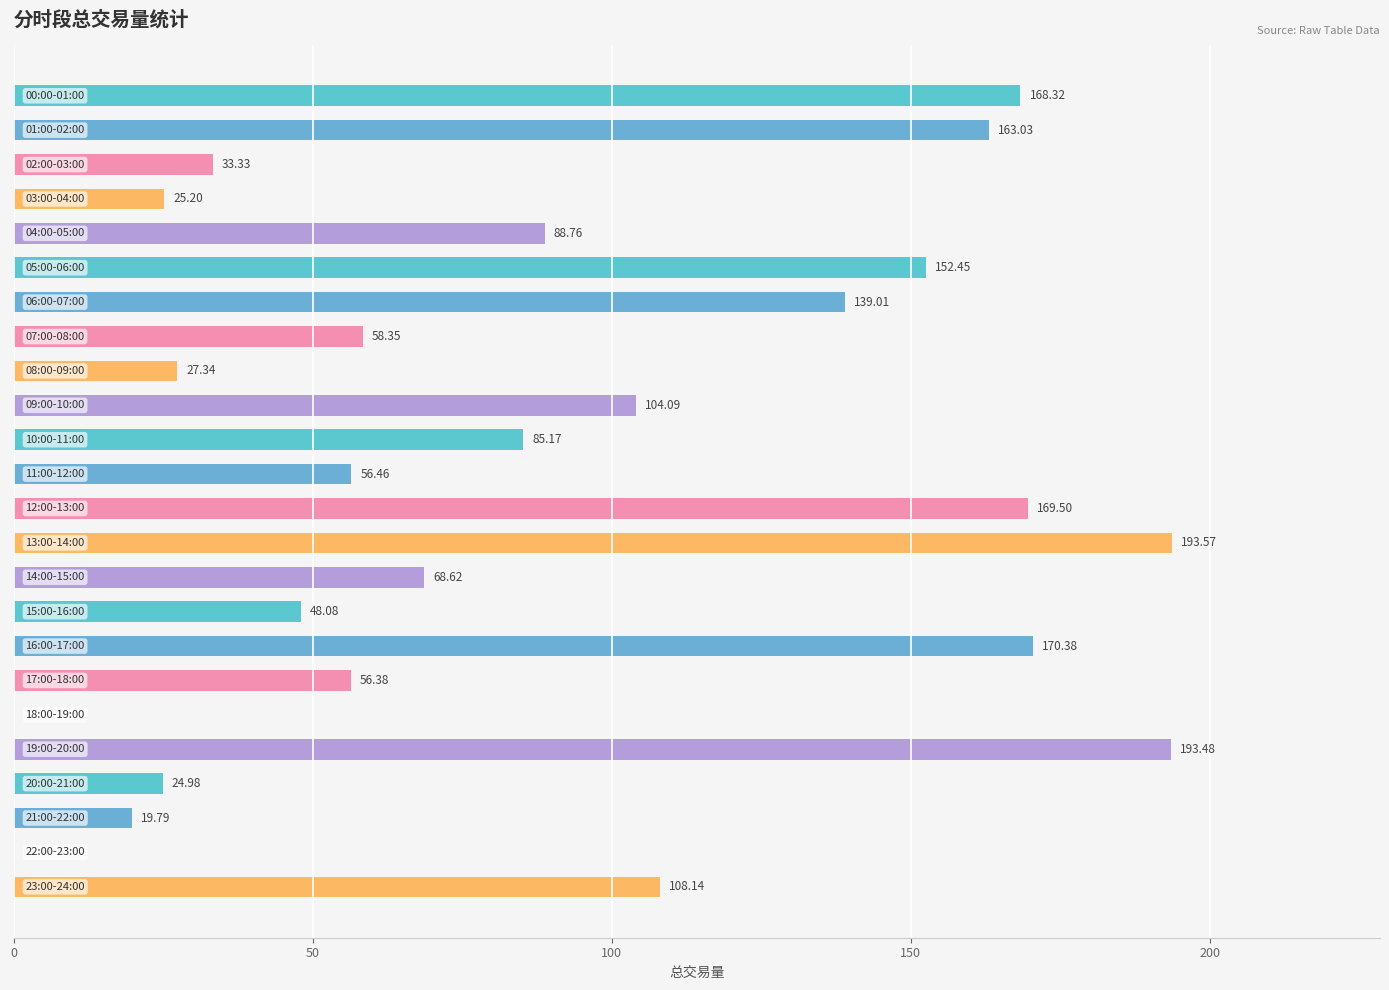

How many categories are shown in the chart?

24